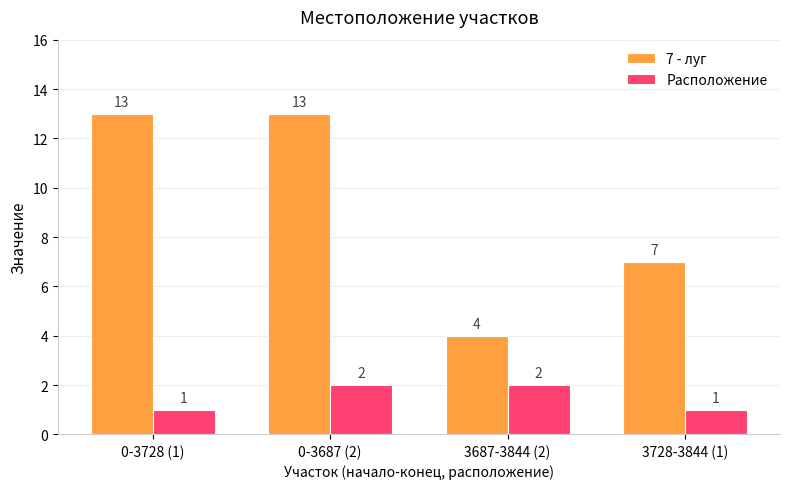

What is the spread (max minus min) of values at 0-3728 (1)?

12